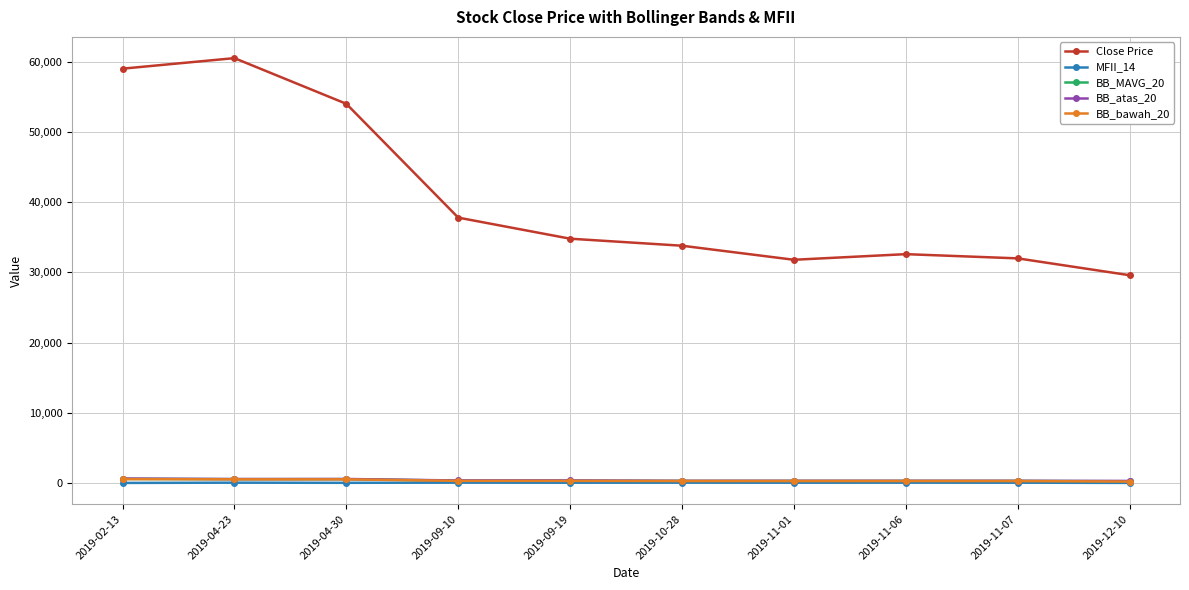

Is this an area chart (filled region under the line)?

No